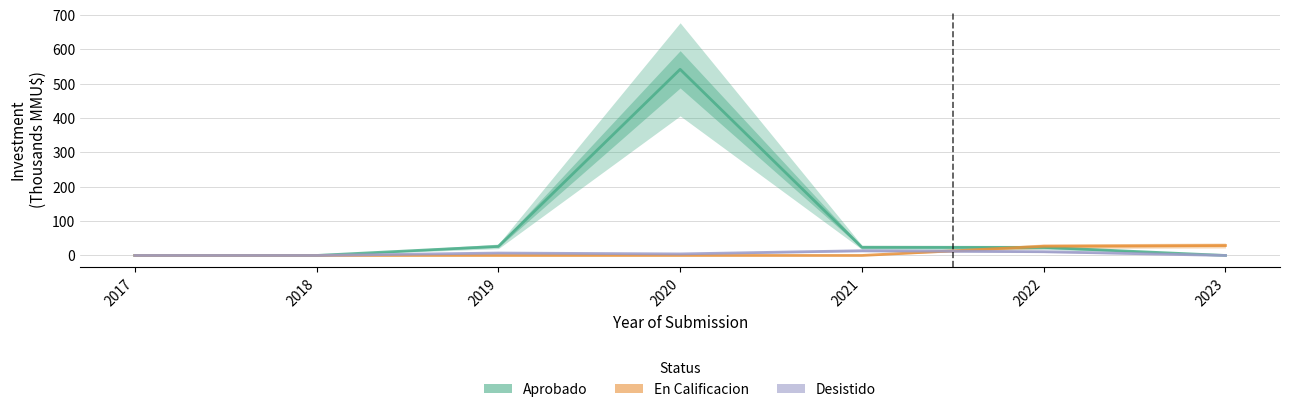

The value of Desistido at 2019 is 7.0. True or false?

True